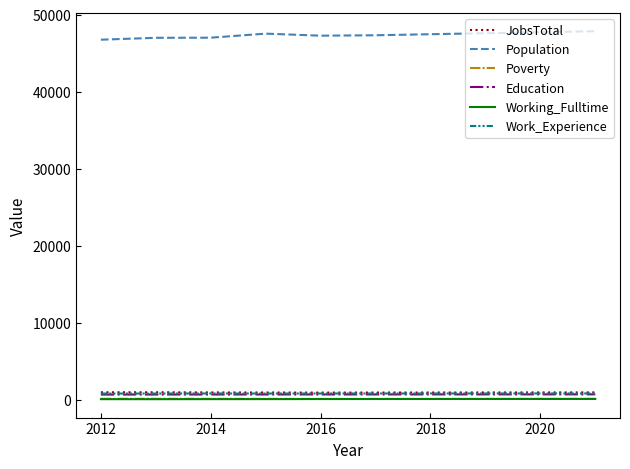

True or false: Working_Fulltime and JobsTotal intersect in this chart.

False